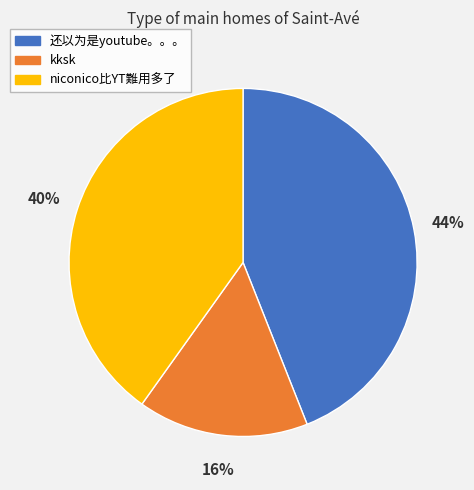

Which has a higher value, 还以为是youtube。。。 or kksk?

还以为是youtube。。。